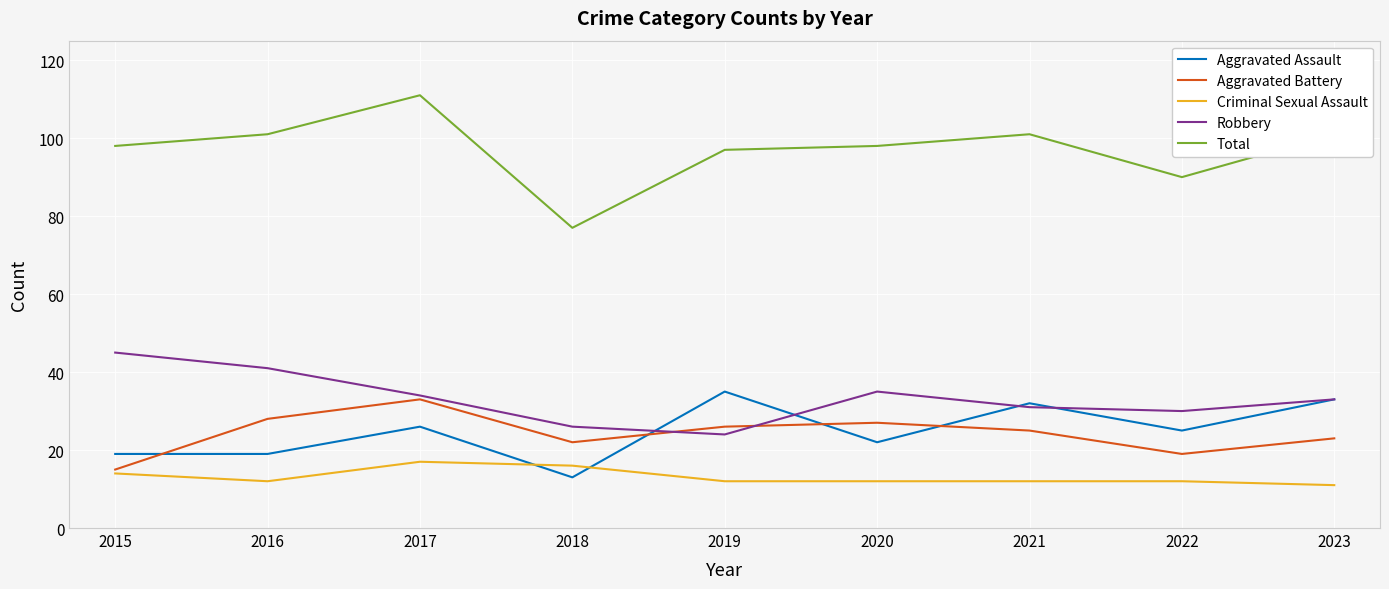

Is it true that Aggravated Assault equals 33 at 2023?

True